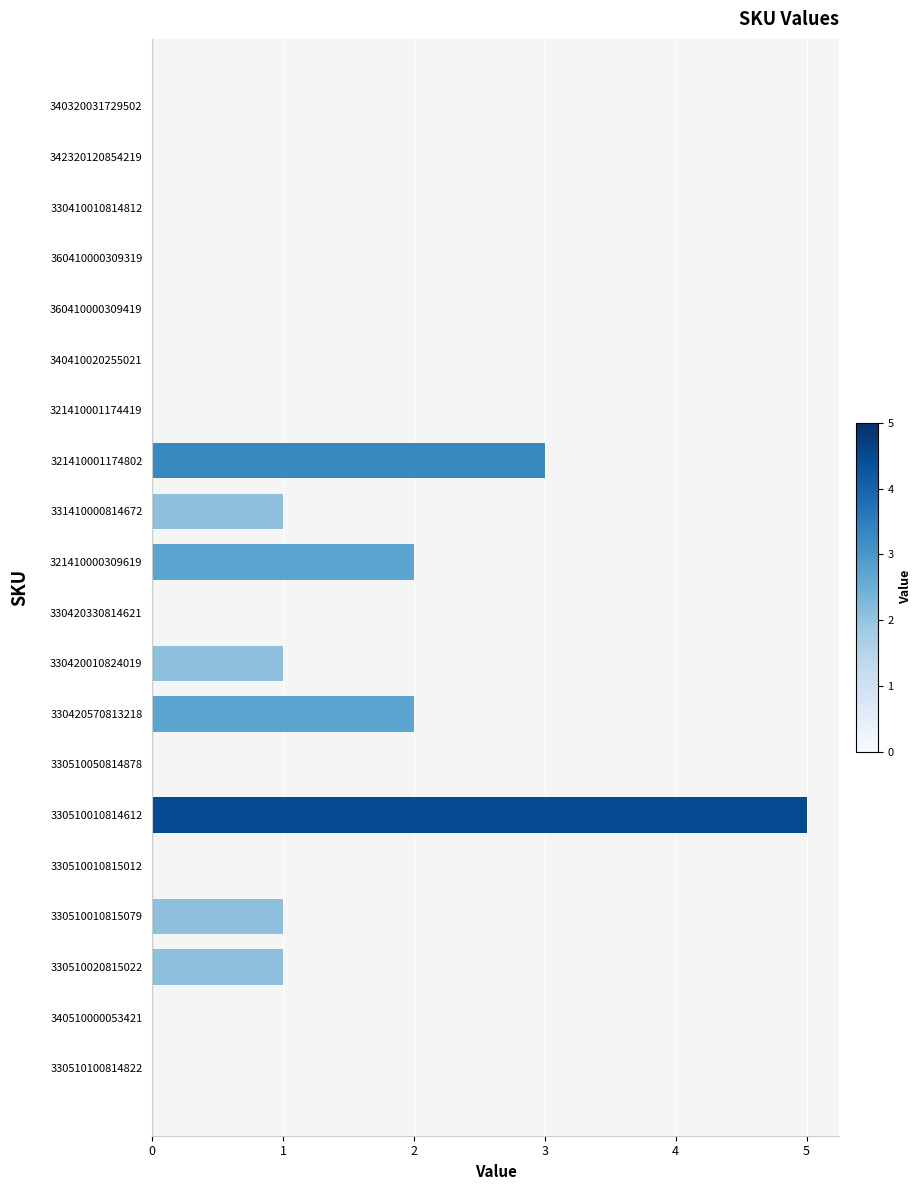

Reading bottom to top, transcribe all the data shown in this chart.

330510100814822=0	340510000053421=0	330510020815022=1	330510010815079=1	330510010815012=0	330510010814612=5	330510050814878=0	330420570813218=2	330420010824019=1	330420330814621=0	321410000309619=2	331410000814672=1	321410001174802=3	321410001174419=0	340410020255021=0	360410000309419=0	360410000309319=0	330410010814812=0	342320120854219=0	340320031729502=0